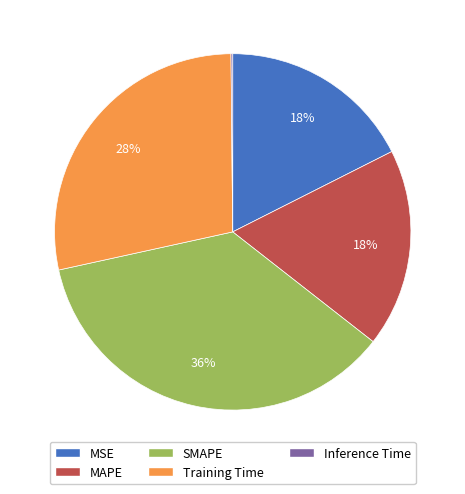

Is there a majority slice in this chart?

No